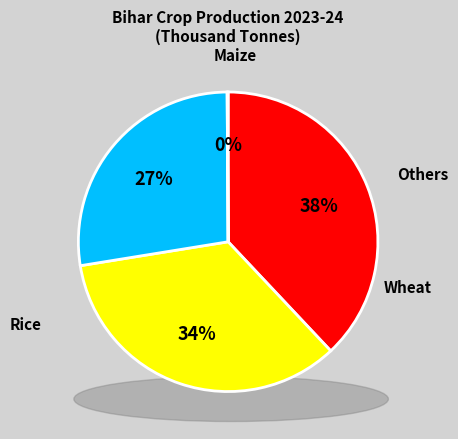

Do Maize and Wheat together represent more than half of the pie?

No